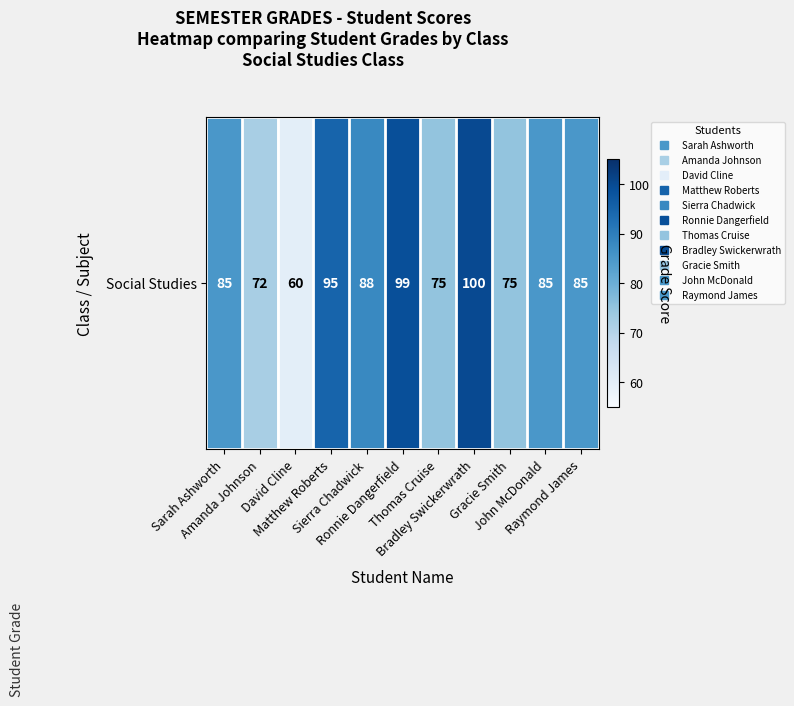

Approximately how many times larger is the value at Sarah Ashworth compared to Sierra Chadwick?

1.0